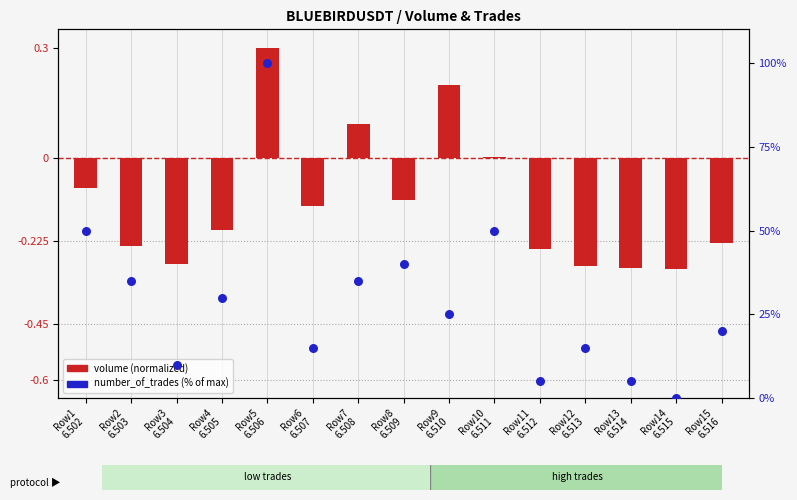

Is the value of volume (normalized) at Row2
6.503 greater than the value of number_of_trades (% of max) at Row13
6.514?

No